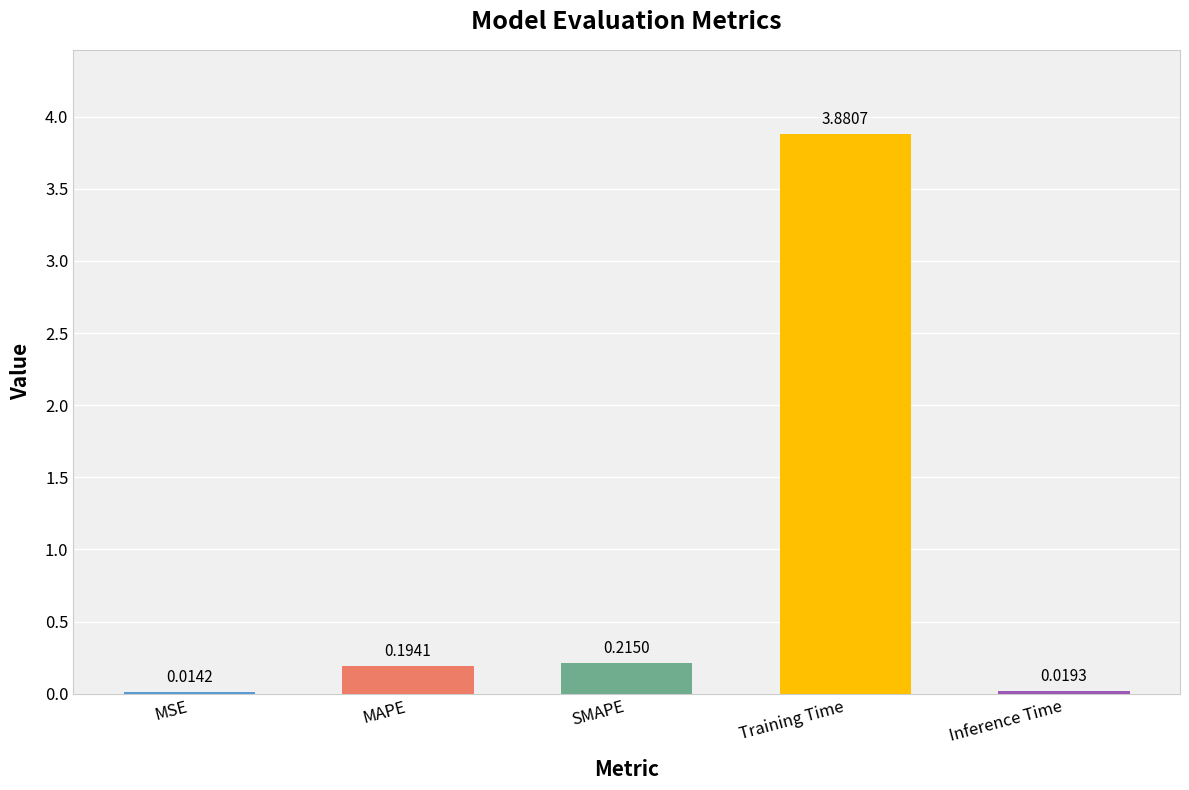

At which category does the chart reach its peak across all series?

Training Time